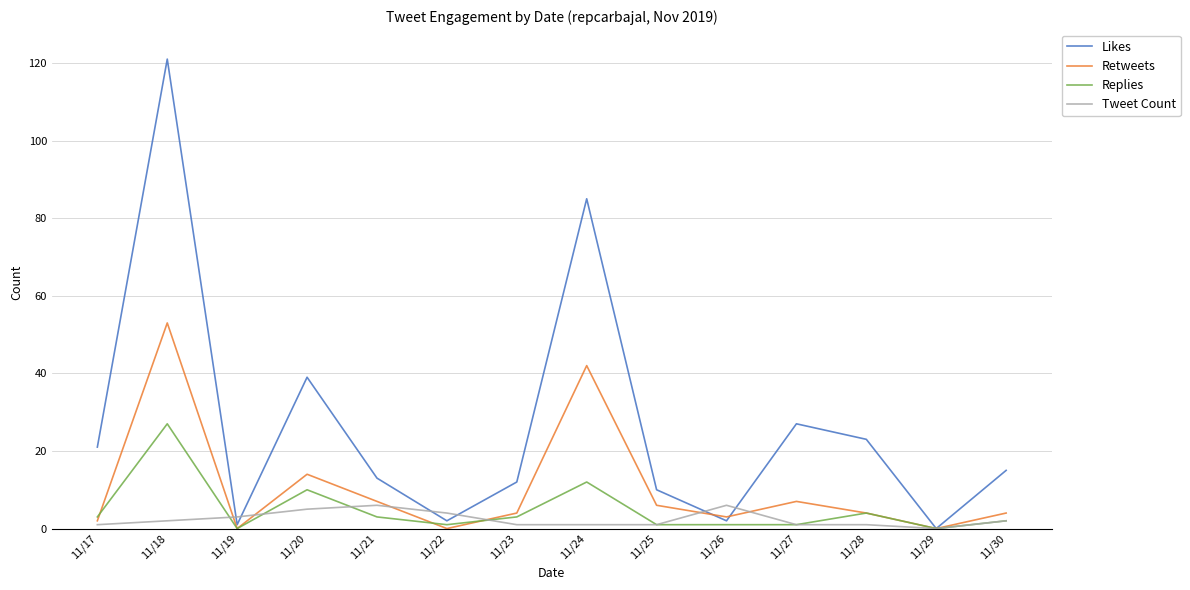

What are all the series names shown in the legend?

Likes, Retweets, Replies, Tweet Count